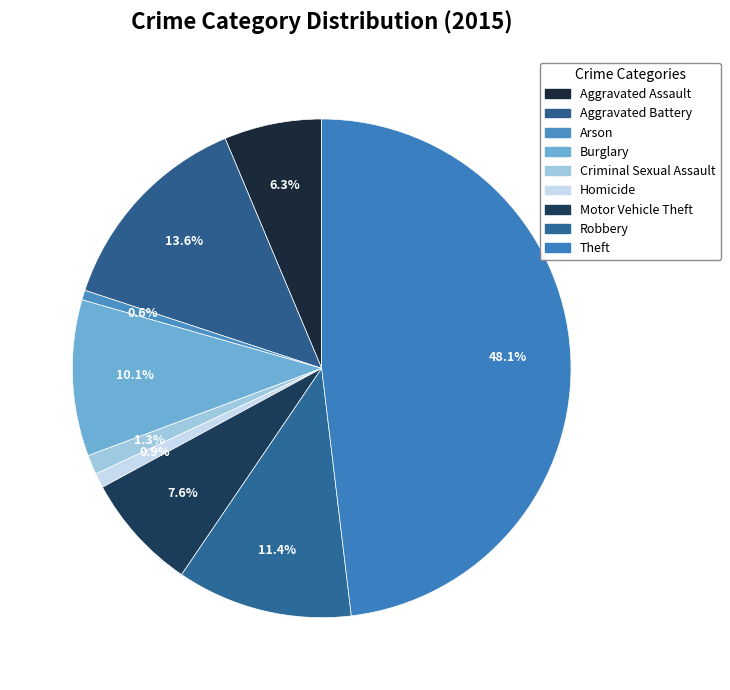

To the nearest percent, what is the average slice percentage?

11%